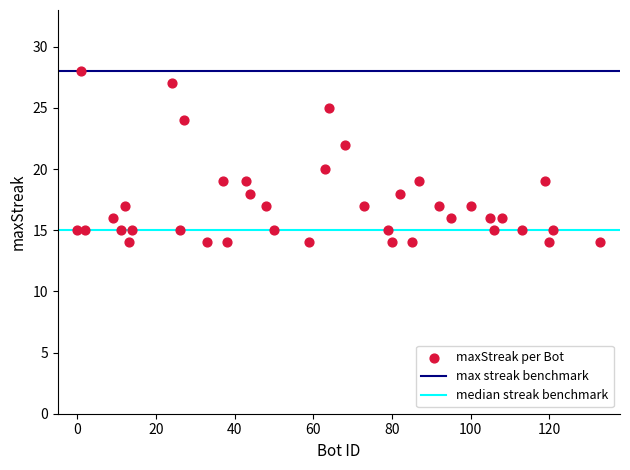

What is the range of Y values (max minus min)?

14